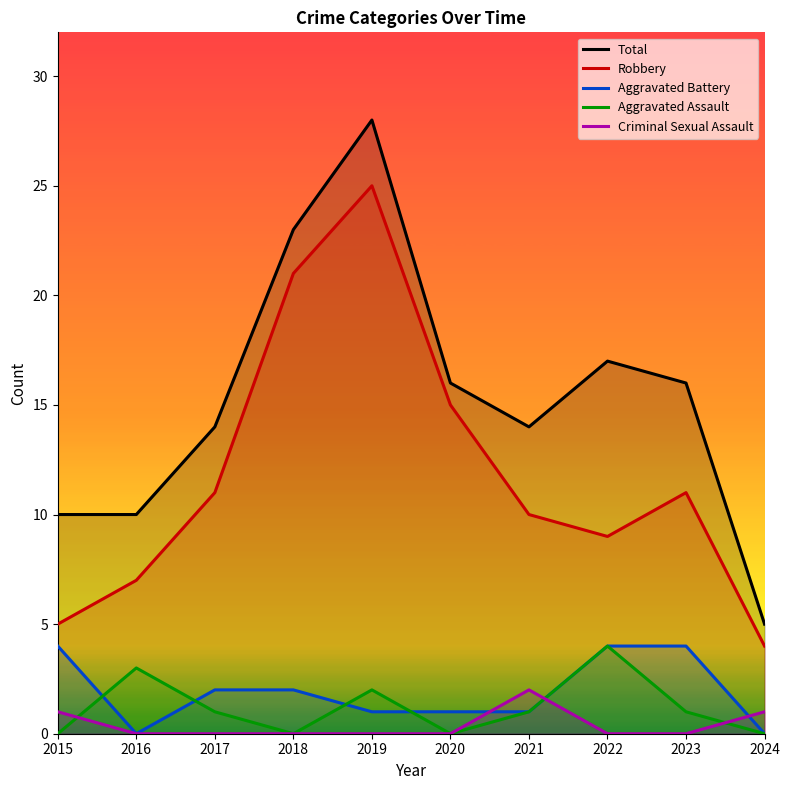

At which label is Robbery closest to 14?

2020